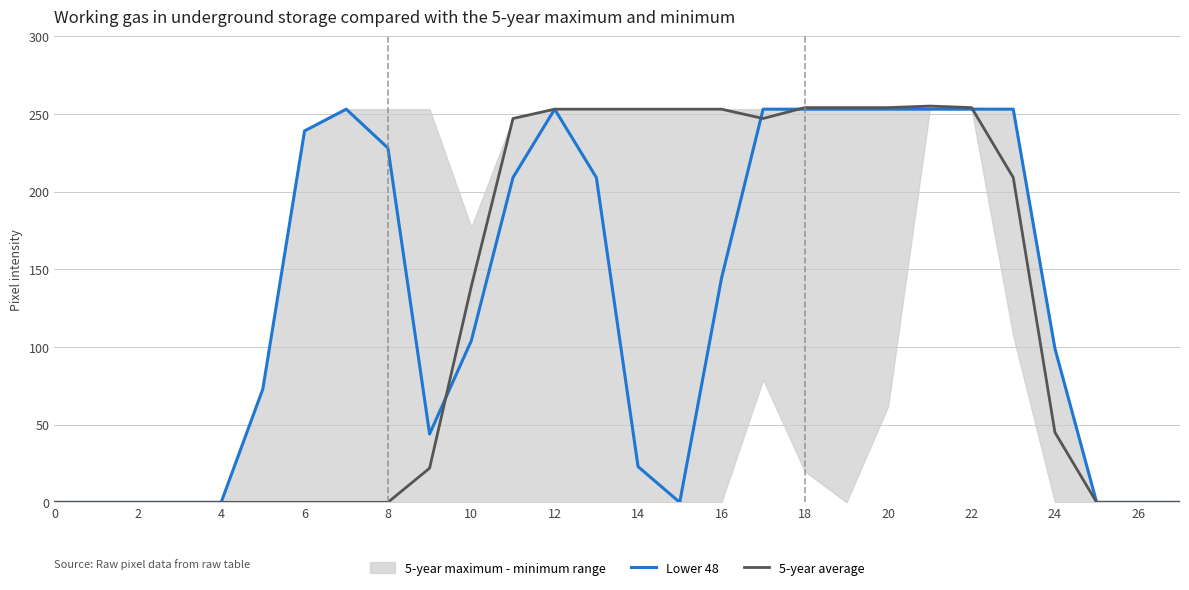

The value of Lower 48 at 21 is 429. True or false?

False